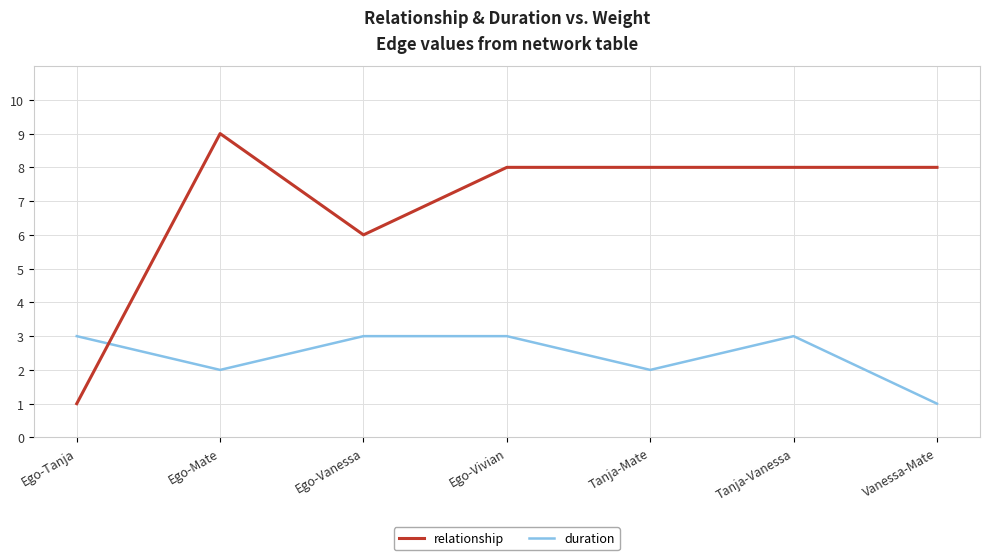

The value of duration at Tanja-Mate is 1. True or false?

False